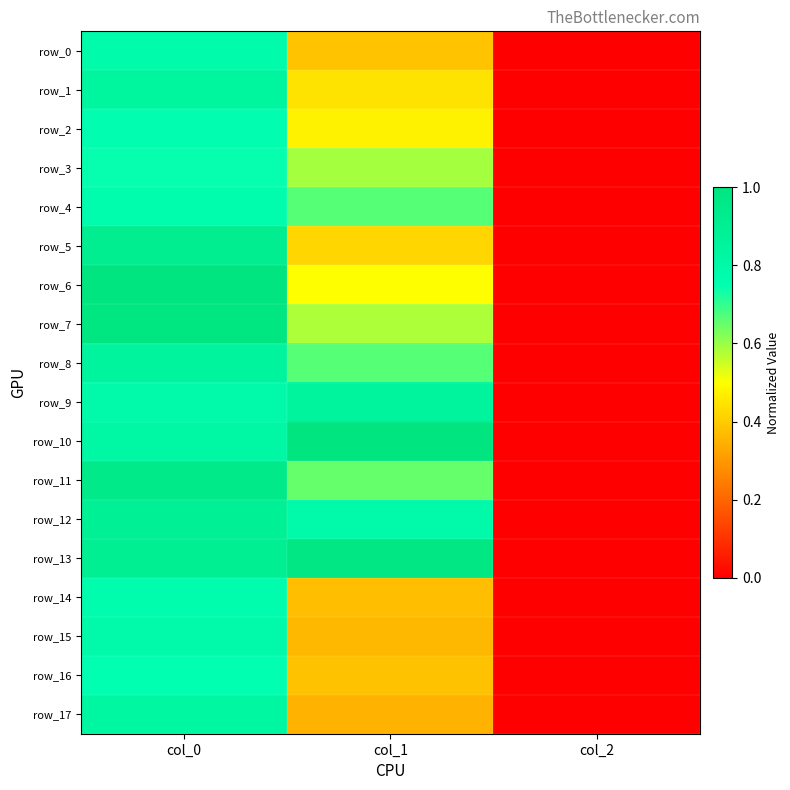

What is the total value across all series at col_1?

10.5